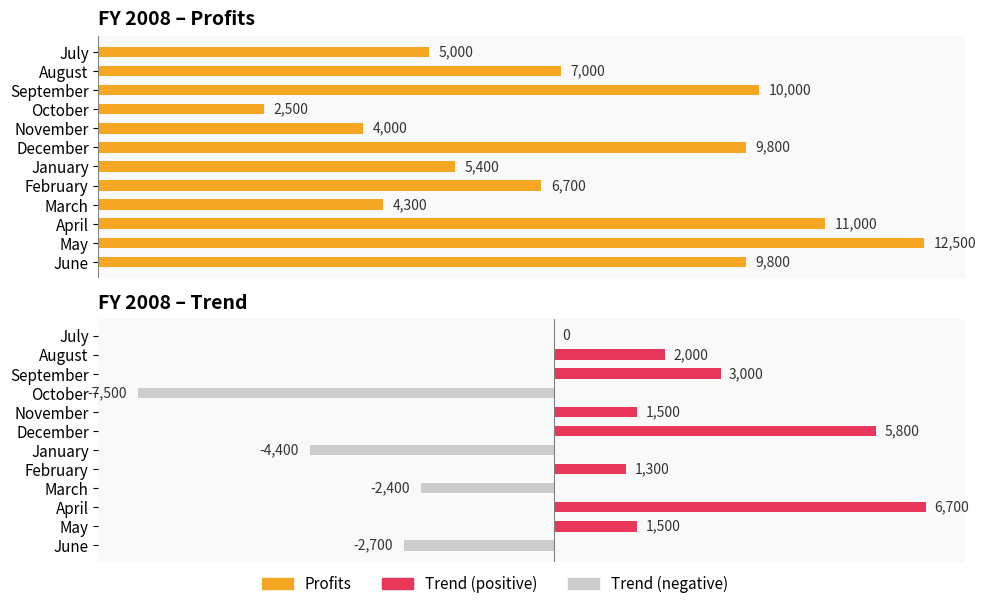

At March, list the series in order from smallest to largest.

Trend, Profits